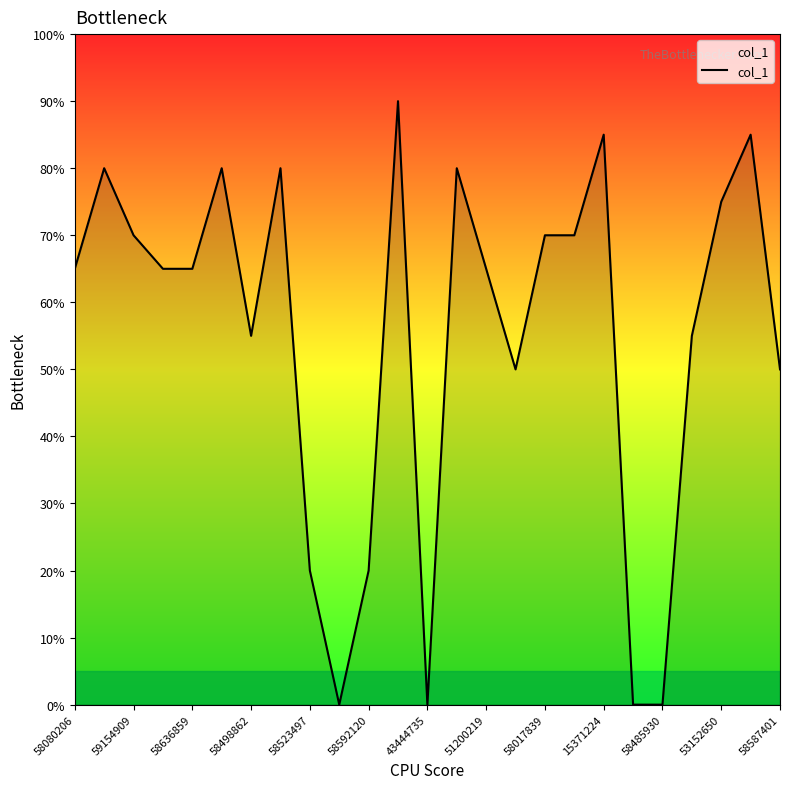

What is the difference between the maximum and minimum values?

90